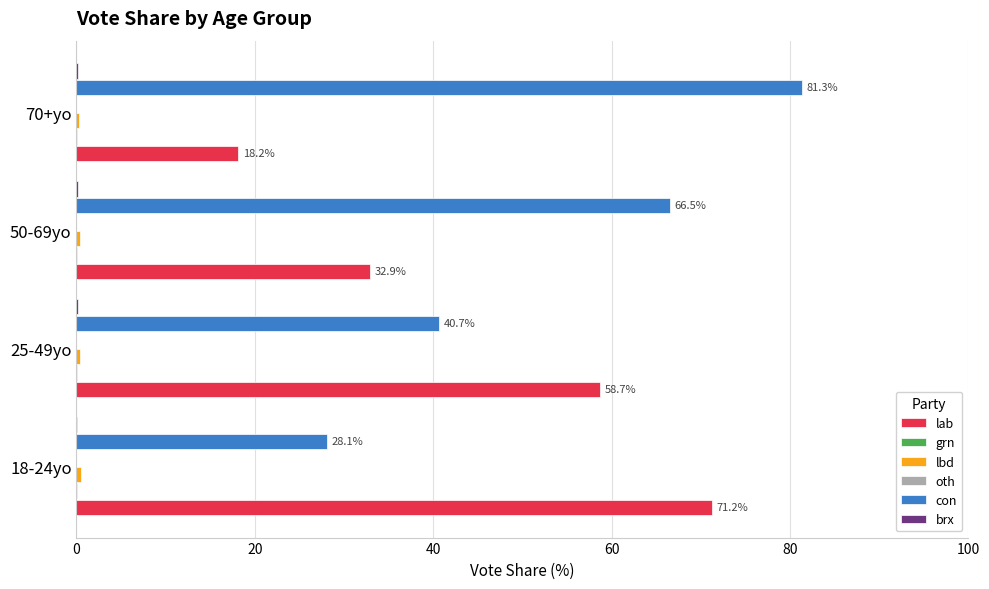

At which category does the chart reach its peak across all series?

70+yo